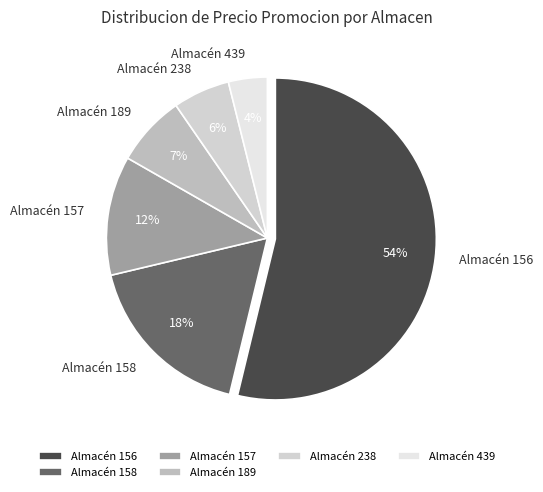

What is the smallest slice in the pie chart?

Almacén 439